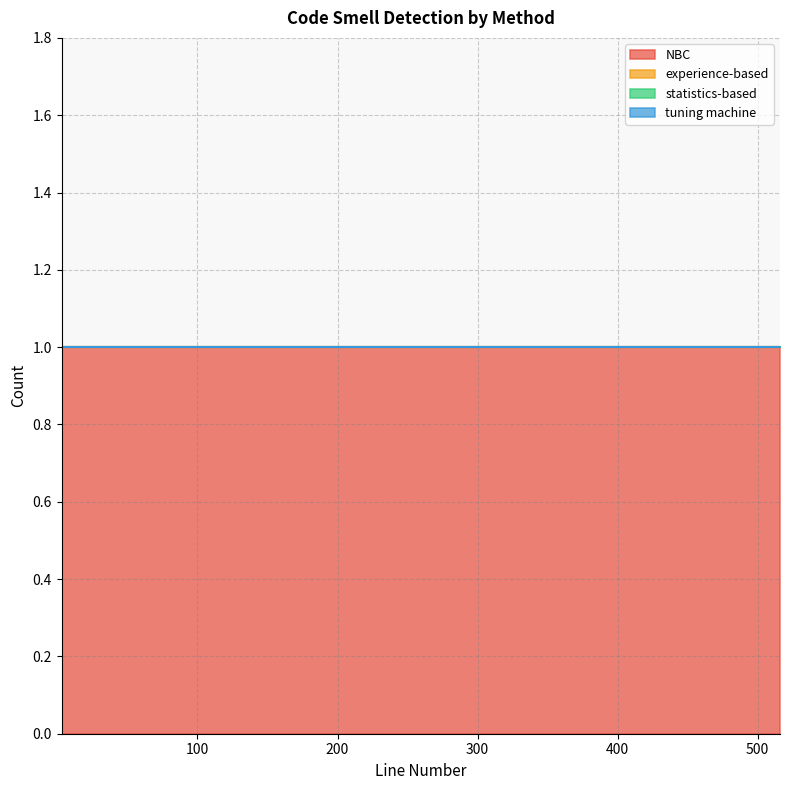

The NBC series shows 1 at 12. True or false?

True